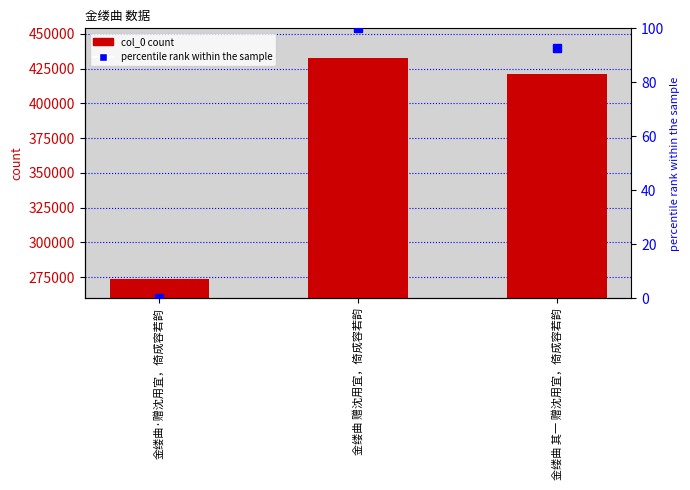

Where does the percentile rank within the sample series first go above 92?

金缕曲 赠沈用宜，倚成容若韵